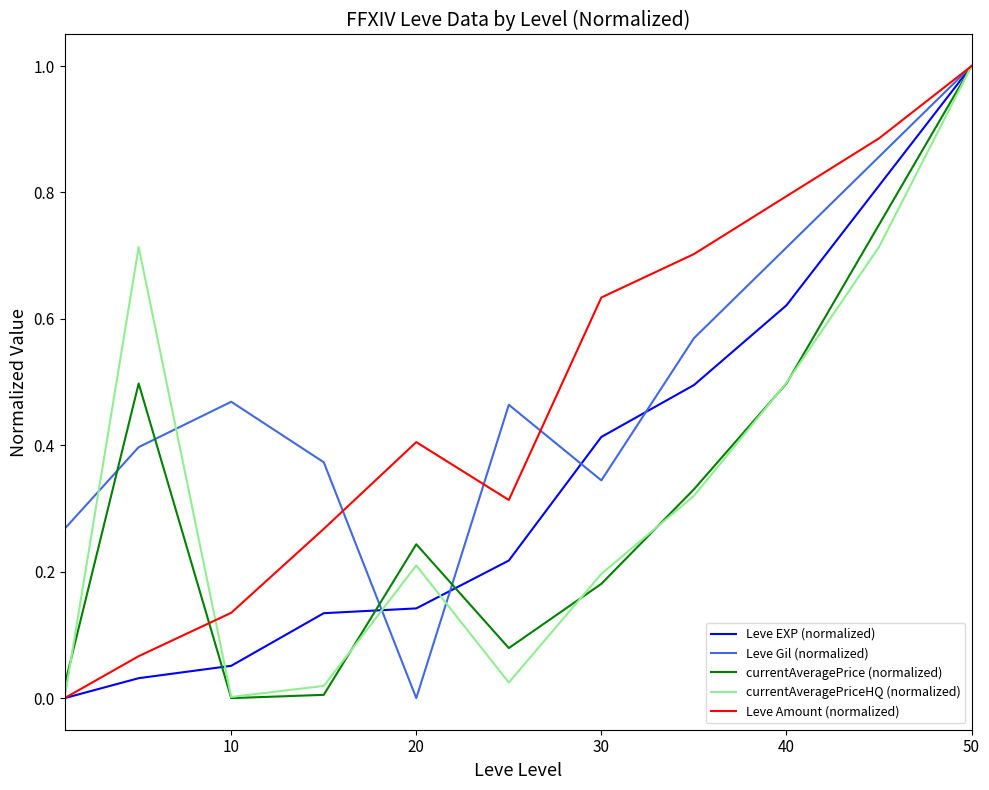

True or false: Leve EXP (normalized) has more than 1 interior local peaks.

False